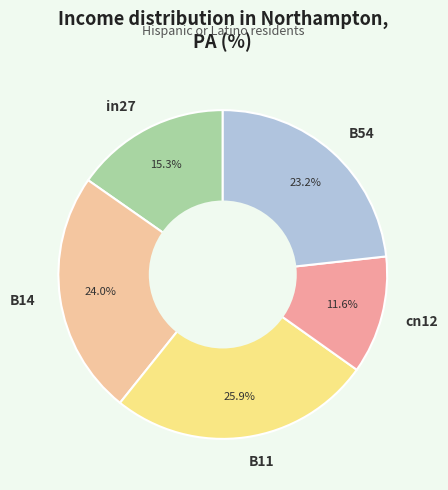

Does B14 represent more than half of the total?

No